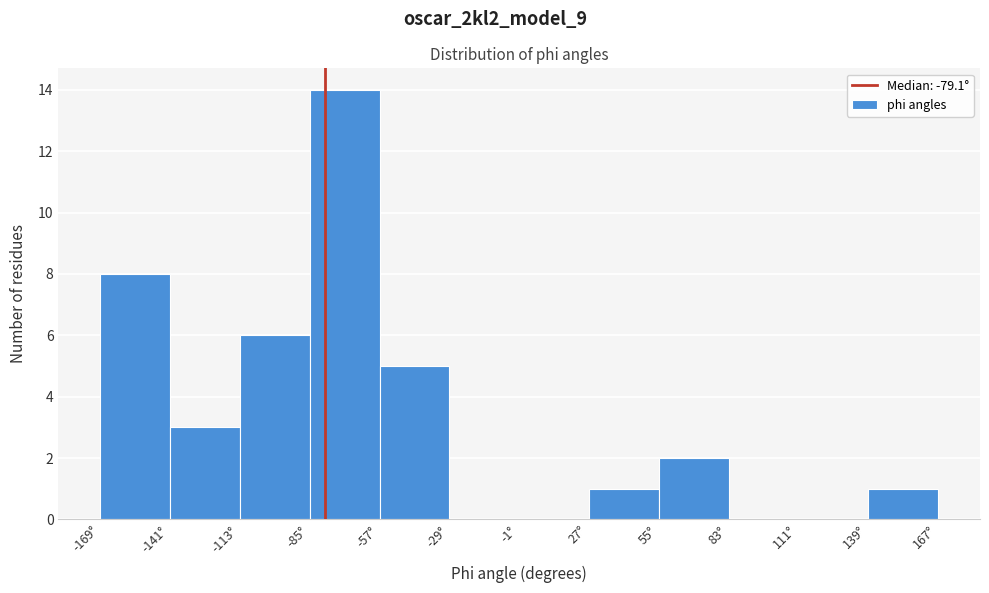

Reading left to right, transcribe this chart: for each bar, give the range it covers on the x-axis and its height. Neither the bar edges nor the heights are printed on the chart, so give them approximately, as read against the axes.

-170 to -140: 8
-140 to -115: 3
-115 to -85: 6
-85 to -55: 14
-55 to -30: 5
-30 to 0: 0
0 to 25: 0
25 to 55: 1
55 to 85: 2
85 to 110: 0
110 to 140: 0
140 to 165: 1